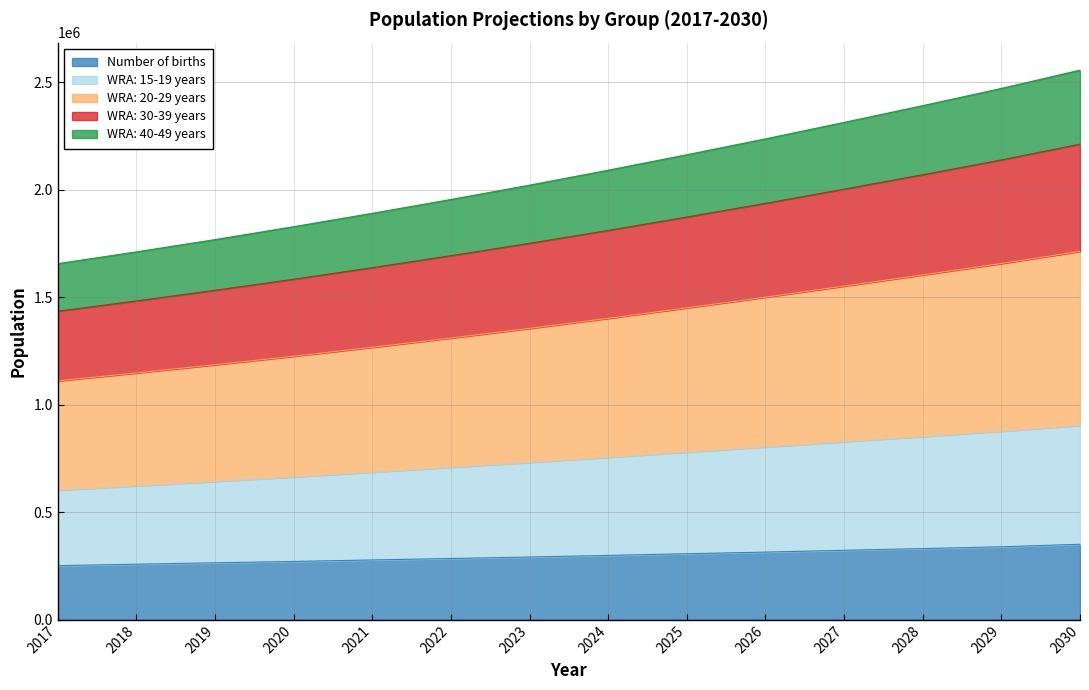

True or false: WRA: 40-49 years has a value of 895957.8 at 2024.

False